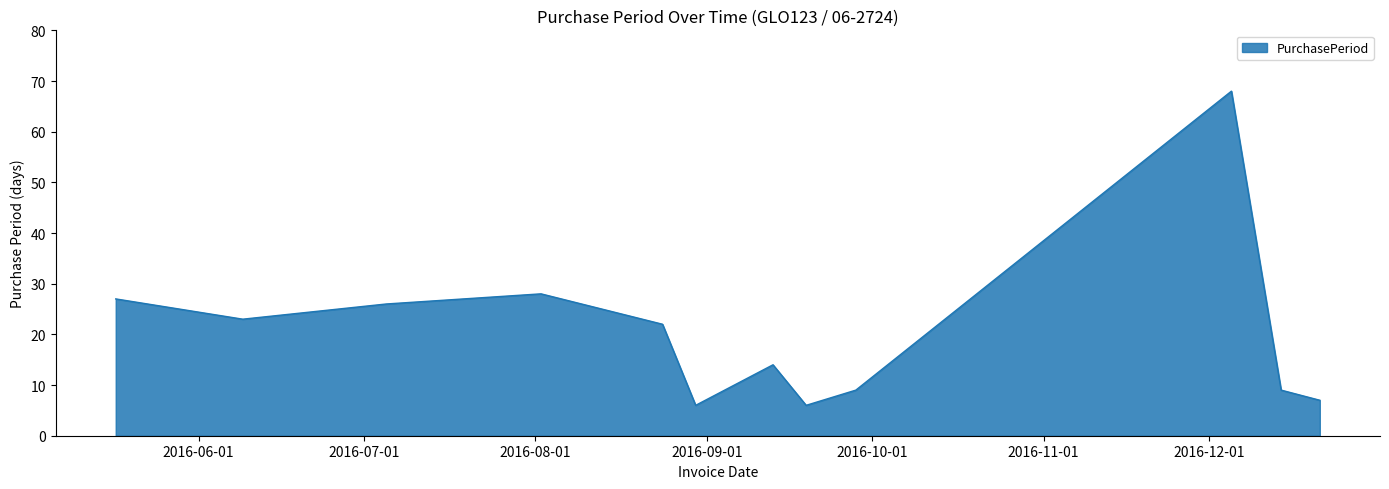

What is the minimum value shown in the chart?

6